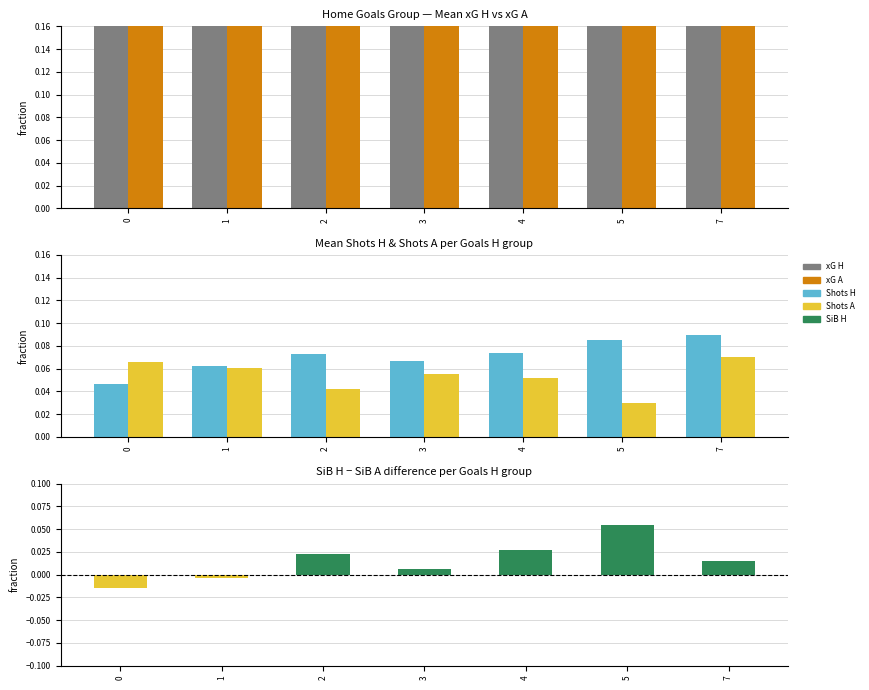

At how many categories does at least one series exceed 0?

7